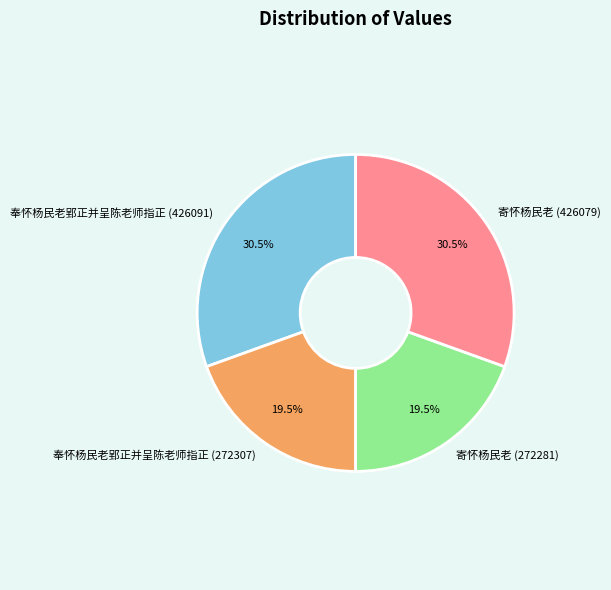

To the nearest percent, what is the combined percentage of 寄怀杨民老 (272281) and 奉怀杨民老郢正并呈陈老师指正 (426091)?

50%